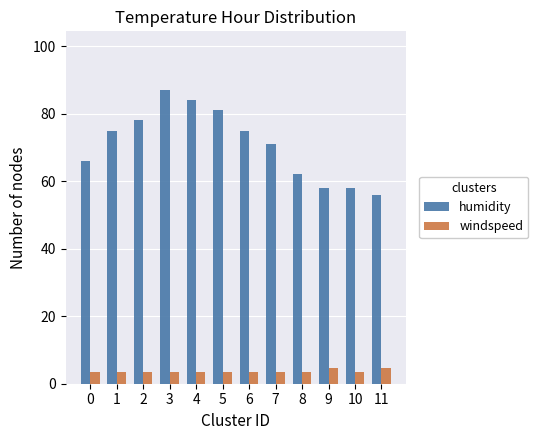

What is the greatest value displayed?

87.0